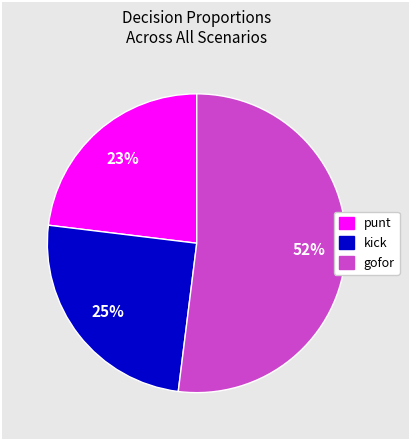

Combined, do kick and punt account for over 50%?

No